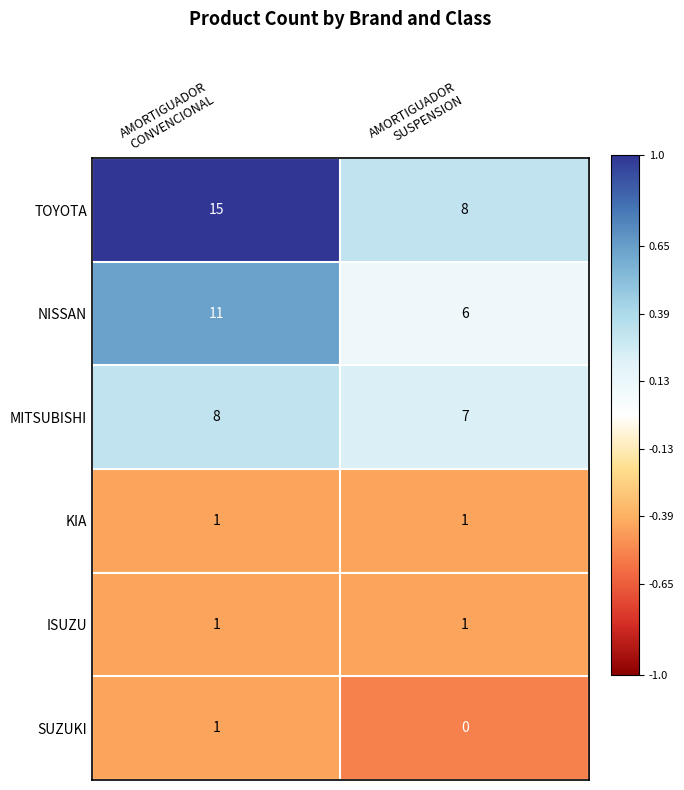

Which series has the widest spread of values?

TOYOTA